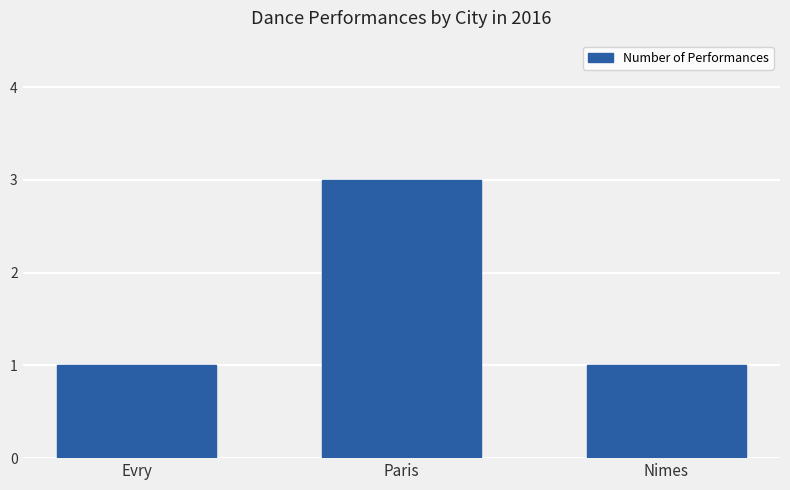

The chart shows a value of 1 at Nimes. True or false?

True